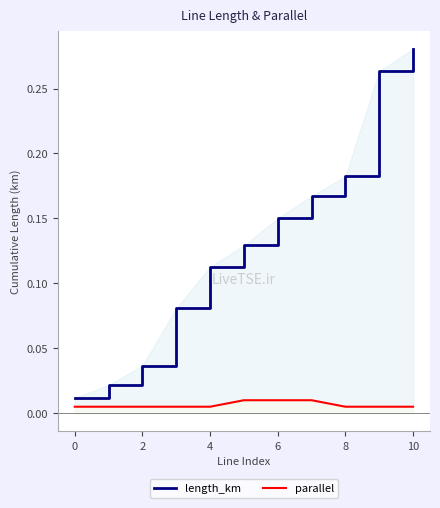

Which series has the widest spread of values?

length_km